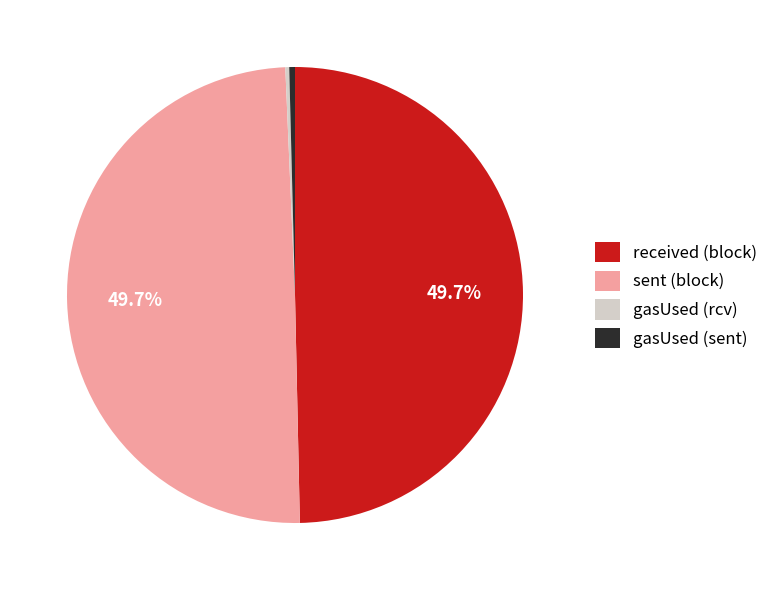

What percentage is NOT represented by sent (block)?

50.3%